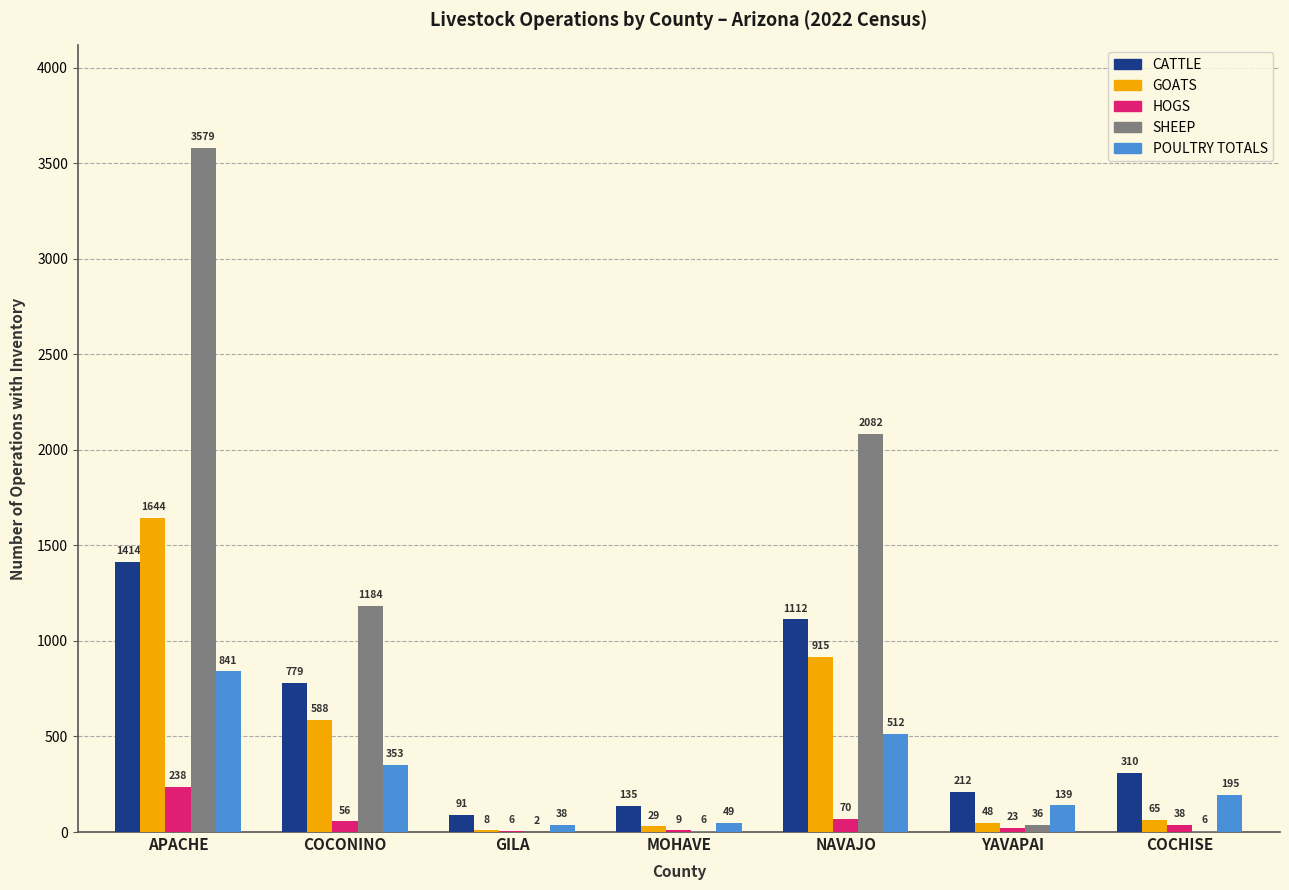

What is the spread (max minus min) of values at MOHAVE?

129